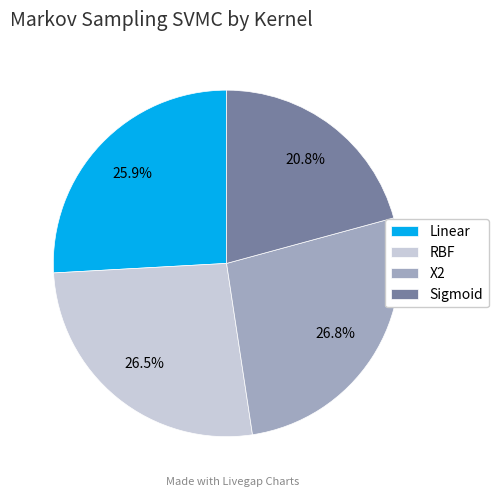

True or false: X2 accounts for 19% of the total.

False